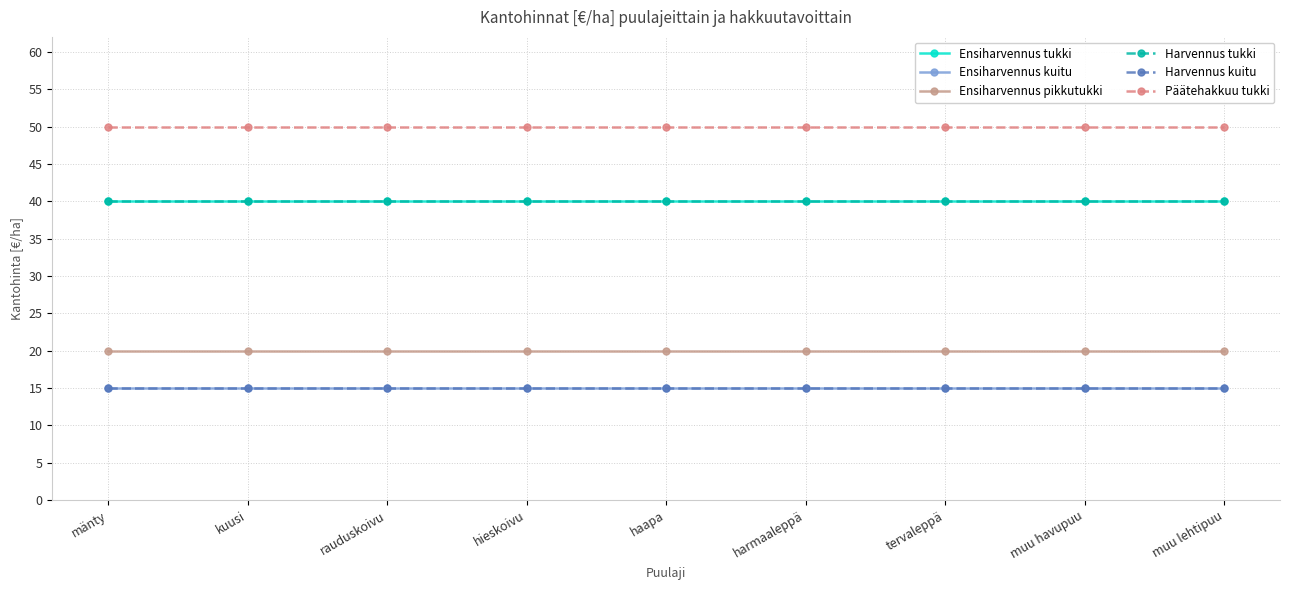

The value of Ensiharvennus tukki at rauduskoivu is 55. True or false?

False